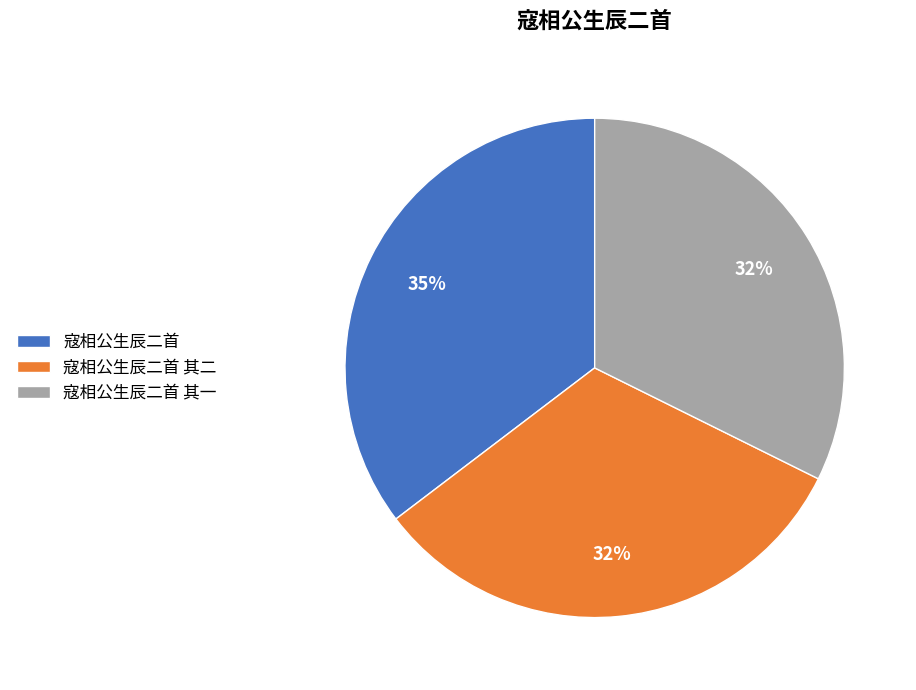

How many slices are in this pie chart?

3